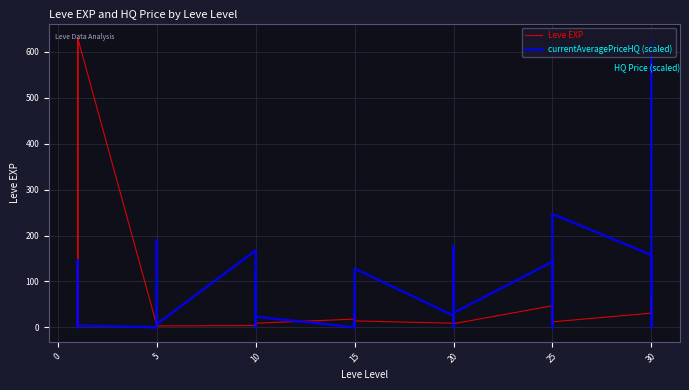

What is the greatest value displayed?

630.0